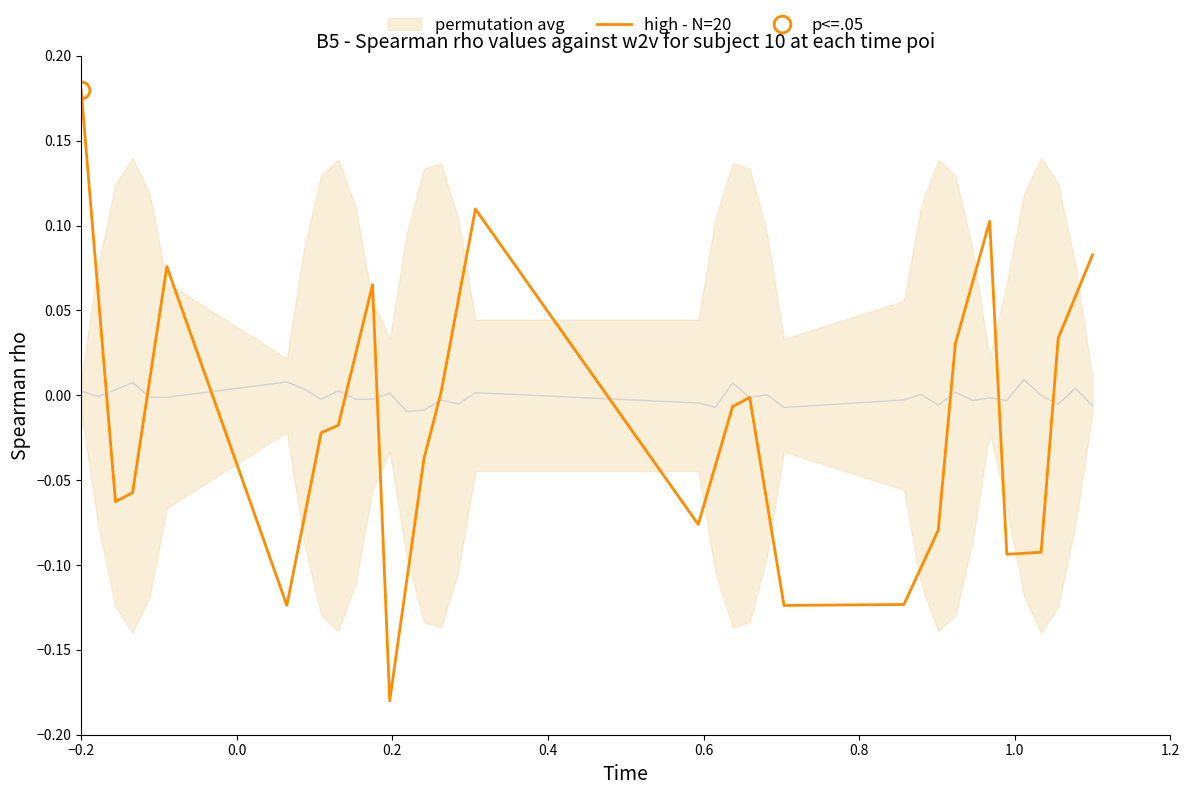

How many points are lower than both their immediate neighbors (excluding endpoints)?

6